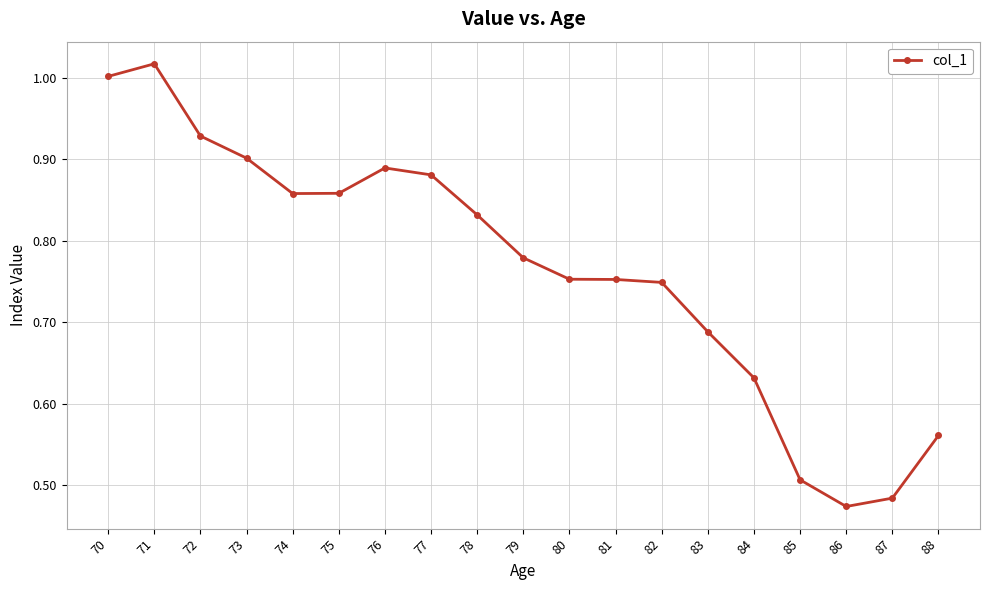

Where is the first local maximum?

71